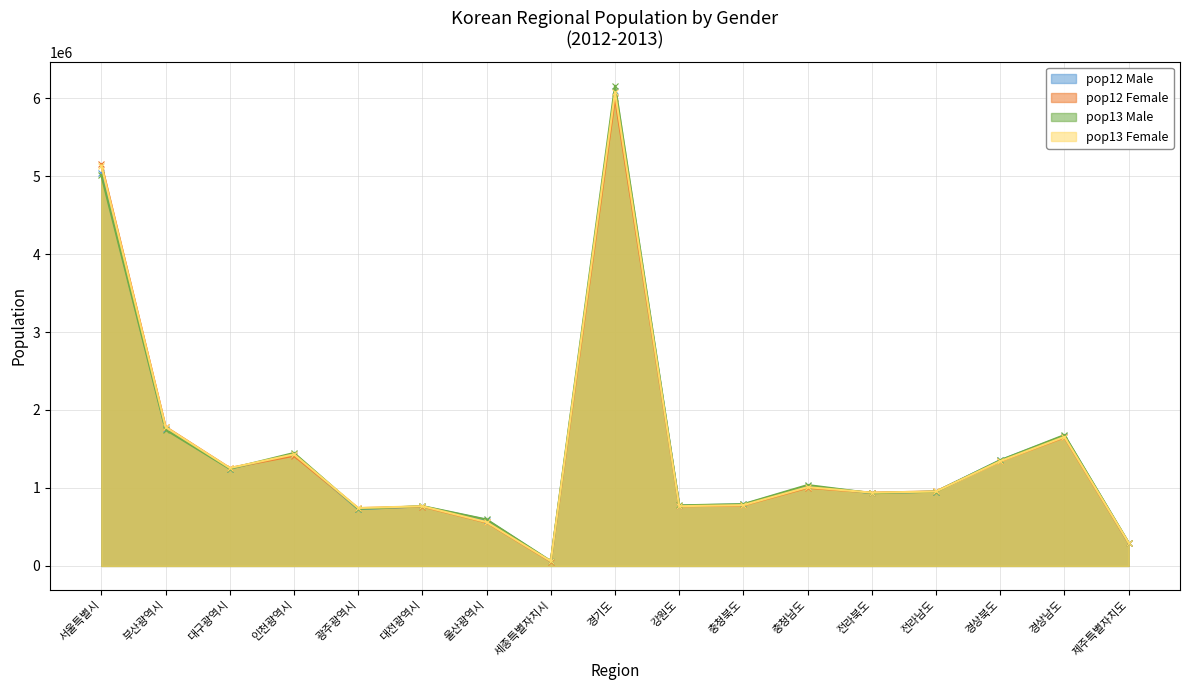

What position from the right is 서울특별시?

17